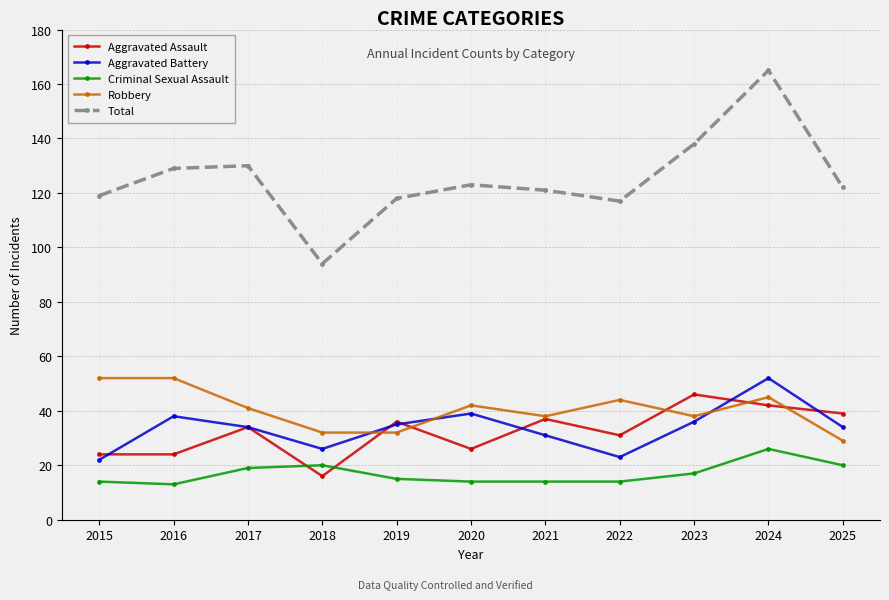

True or false: Robbery and Total cross at least once.

False